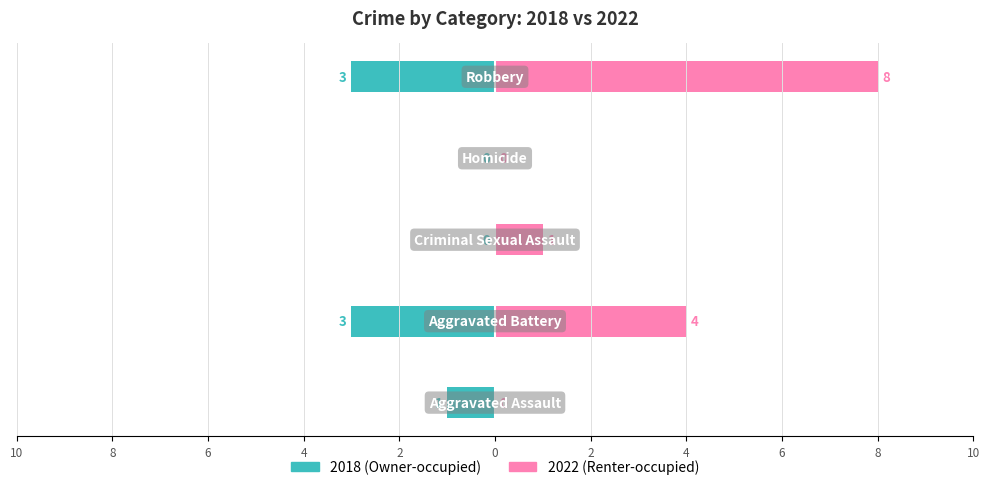

What is the difference between the maximum and minimum values in the Renter-occupied series?

8